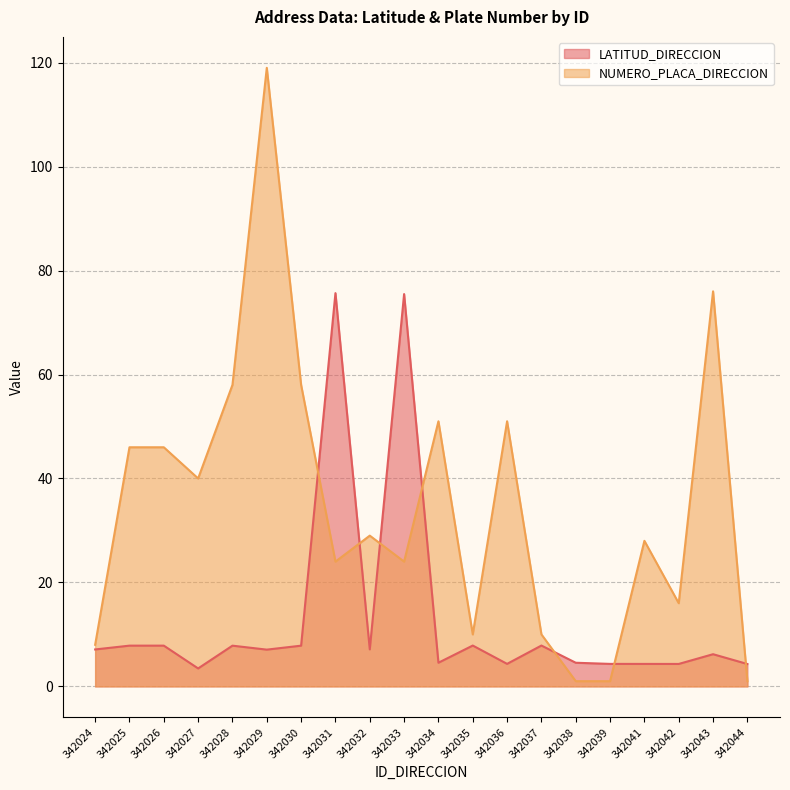

What is the difference between the LATITUD_DIRECCION values at 342043 and 342037?

1.7